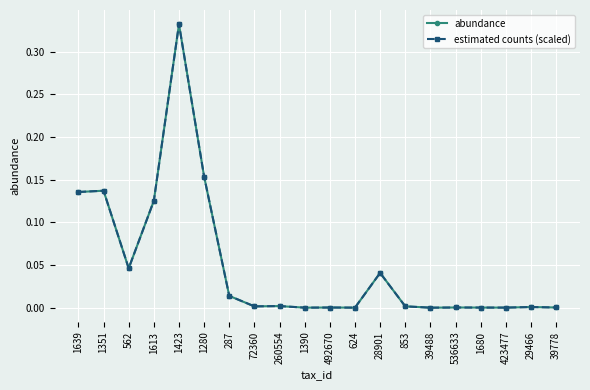

List the series in order of their peak value, highest first.

abundance, estimated counts (scaled)